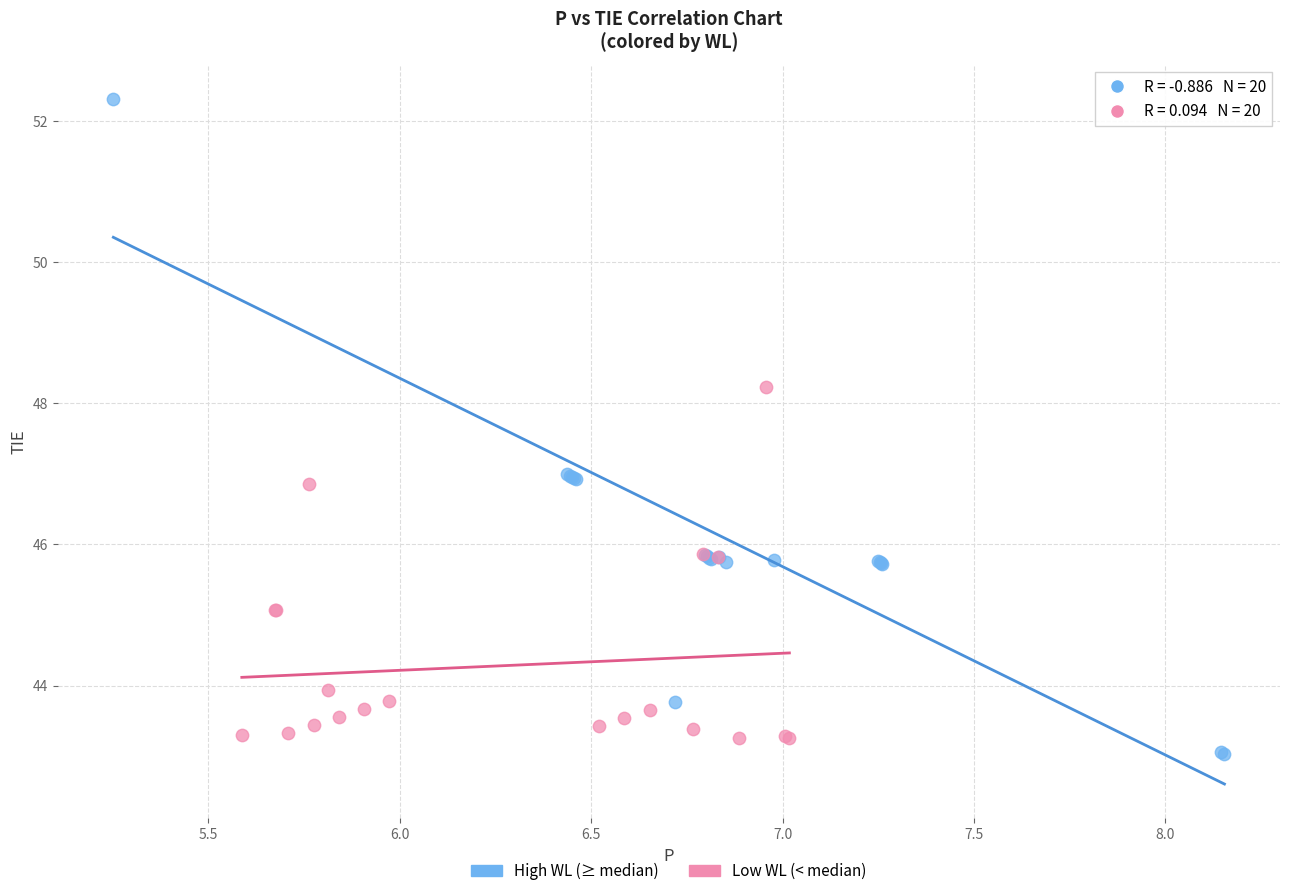

Which series contains the highest Y value?

High WL (≥ median)